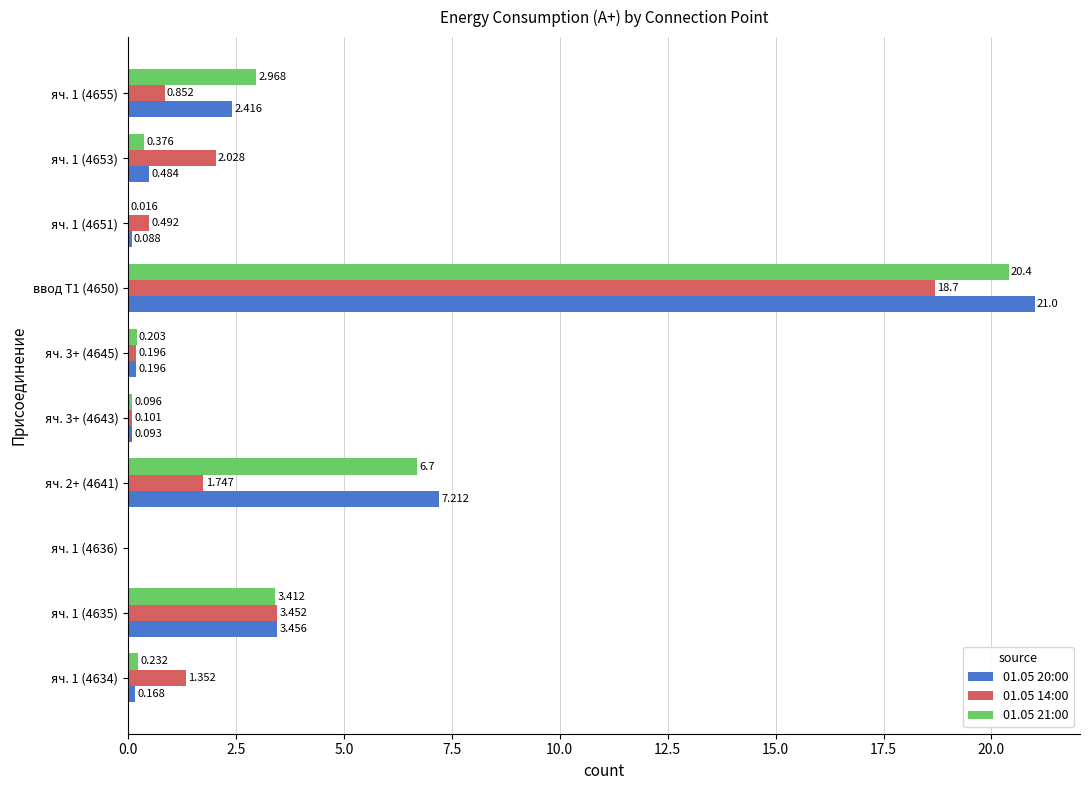

Where is 01.05 20:00 nearest to the value 10?

яч. 2+ (4641)